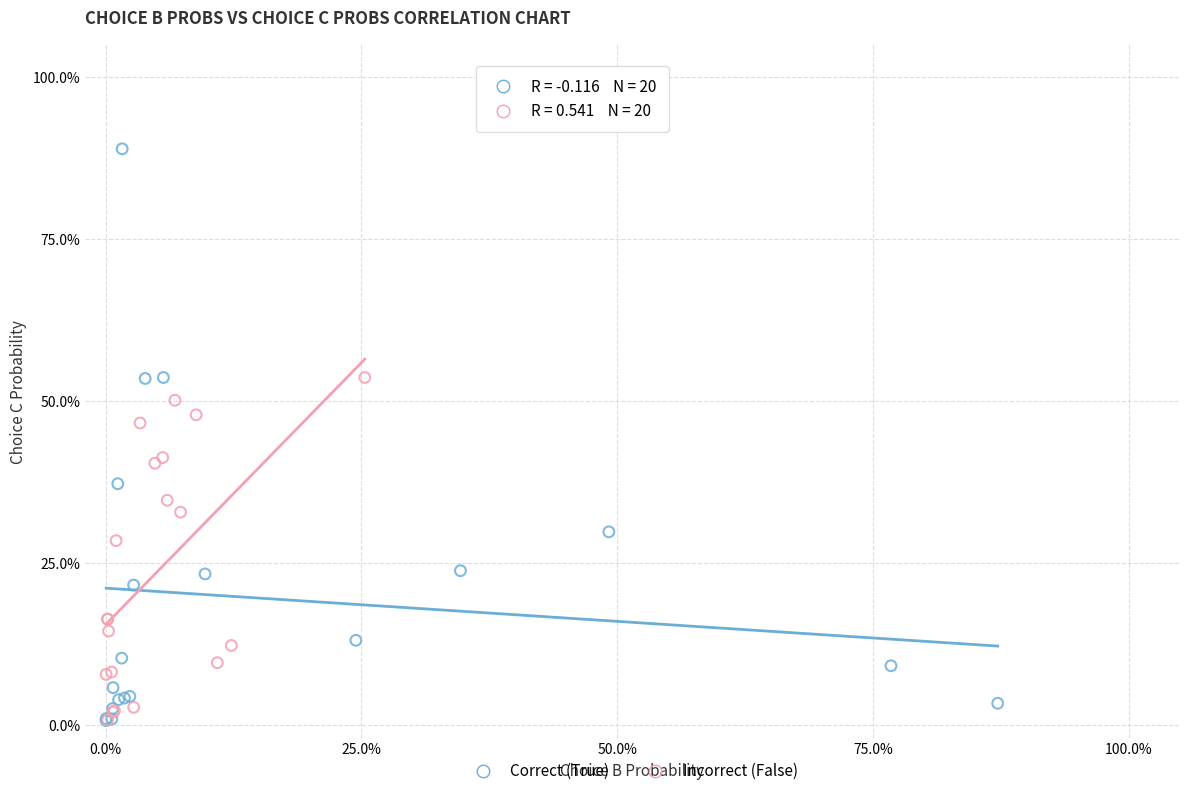

What are all the series names shown in the legend?

Correct (True), Incorrect (False)